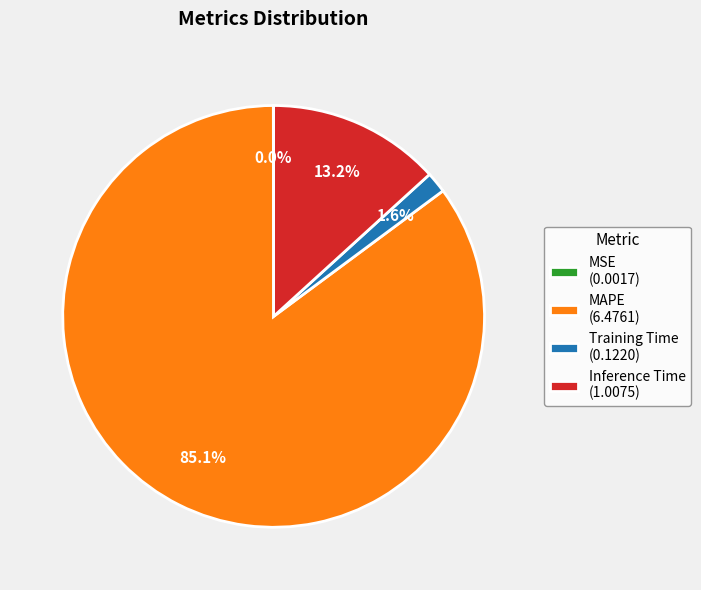

Is there any slice that represents more than half of the pie?

Yes